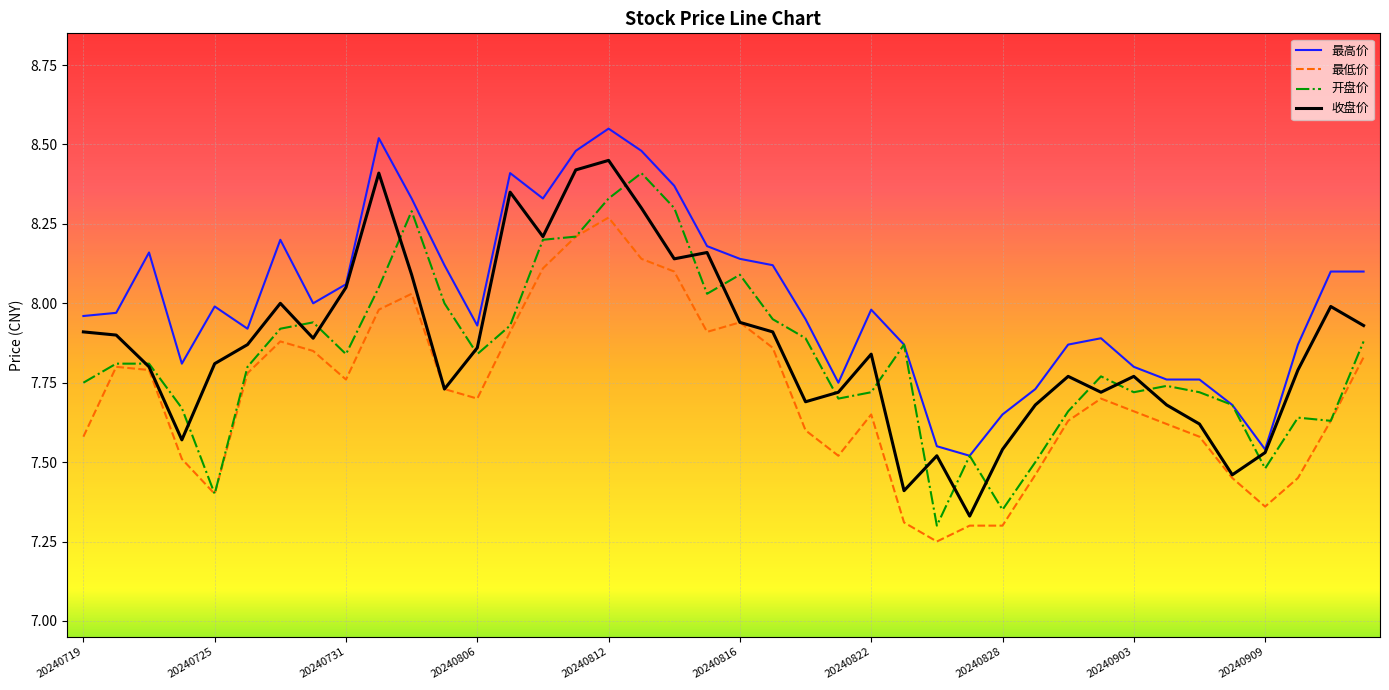

What are all the series names shown in the legend?

最高价, 最低价, 开盘价, 收盘价